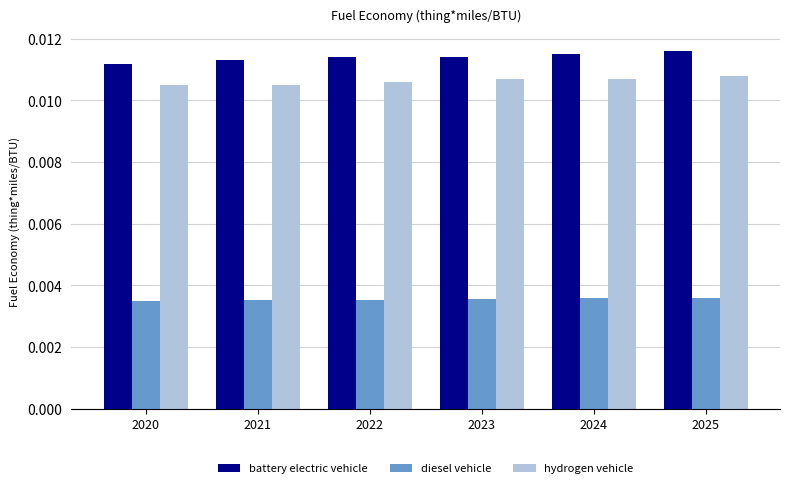

Which series has the largest total across all categories?

battery electric vehicle